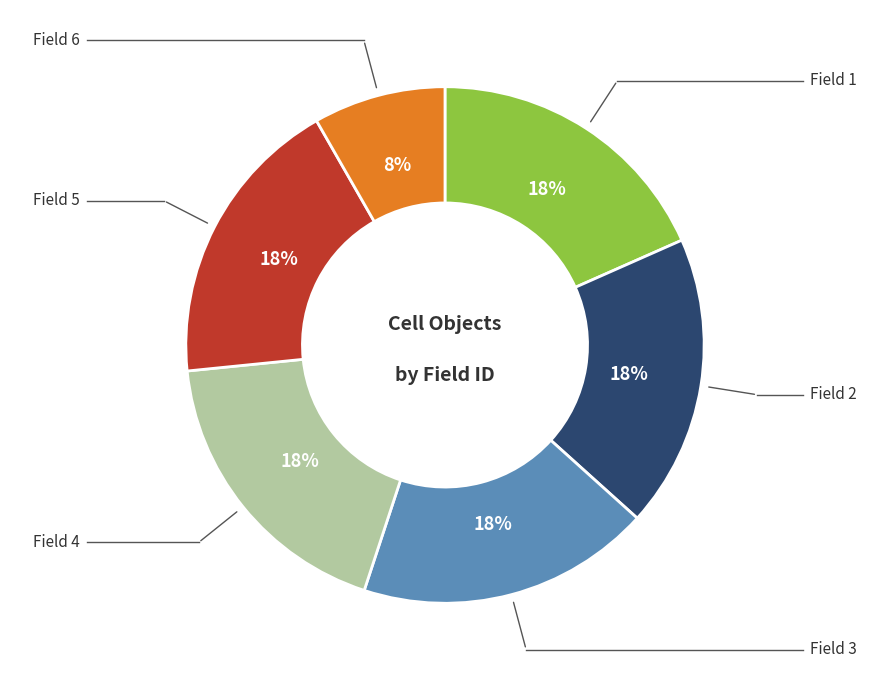

To the nearest percent, what is the average slice percentage?

17%